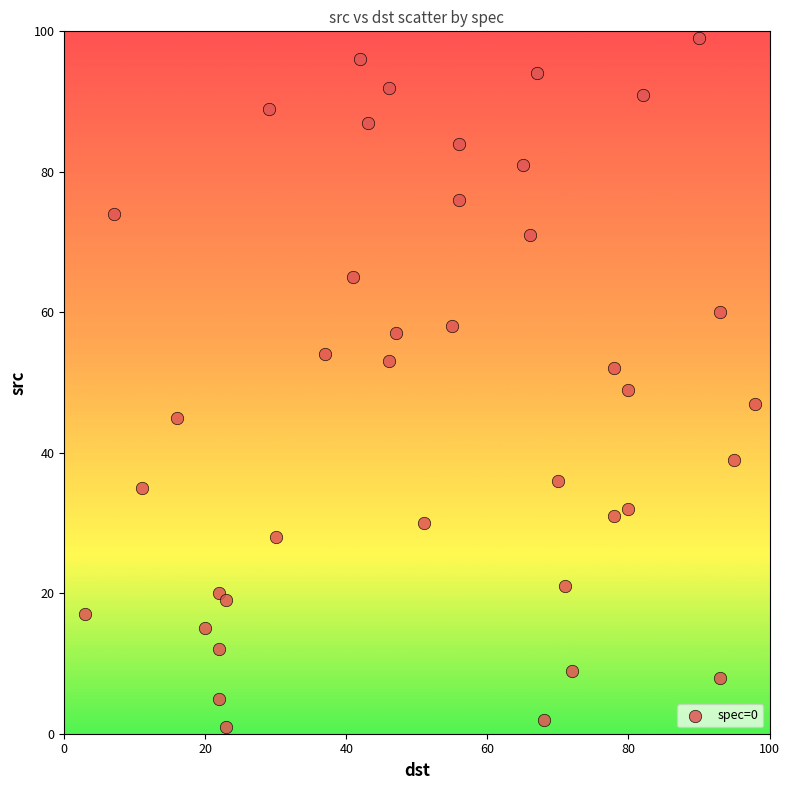

What Y value in the scatter plot is closest to 50?

49